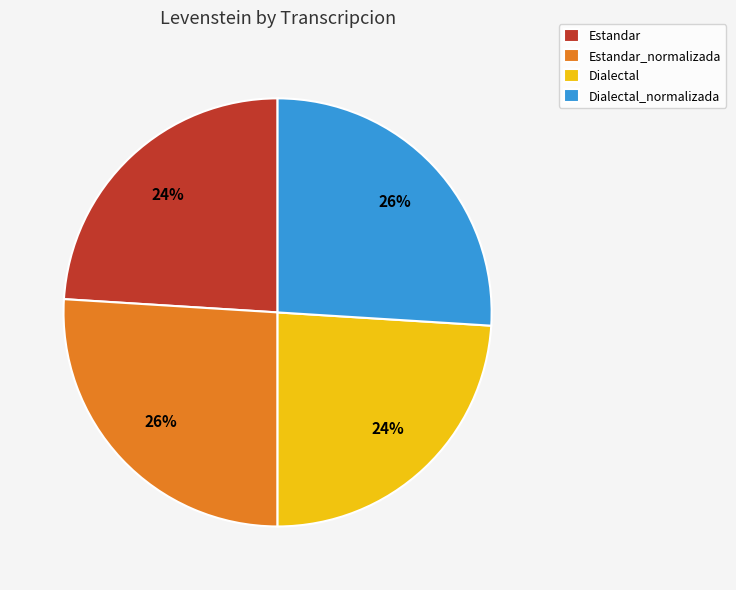

Is there a majority slice in this chart?

No